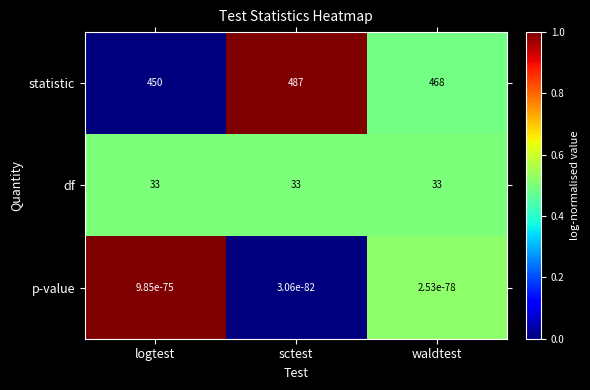

What is the maximum value for df?

33.0